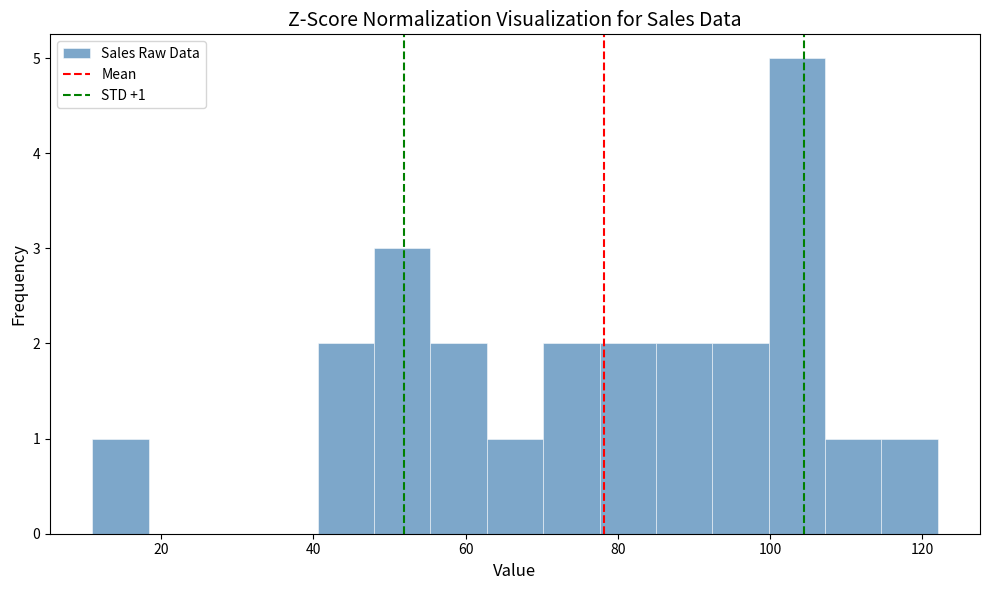

Around what value on the x-axis is the tallest bar? Give the approximate position of its centre, as read against the axis.

104